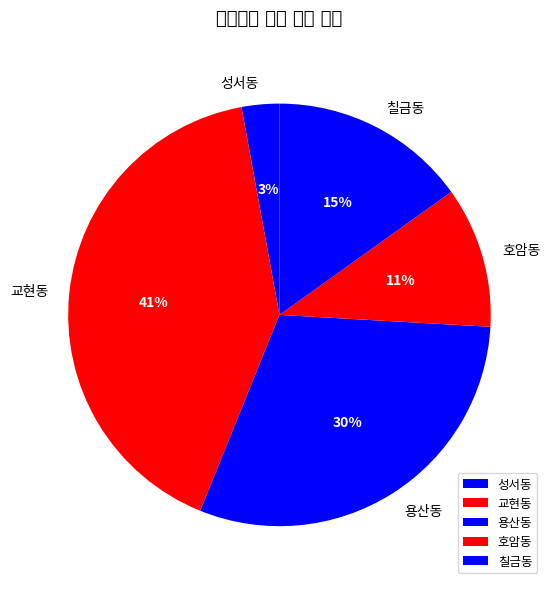

True or false: 교현동 accounts for 34% of the total.

False